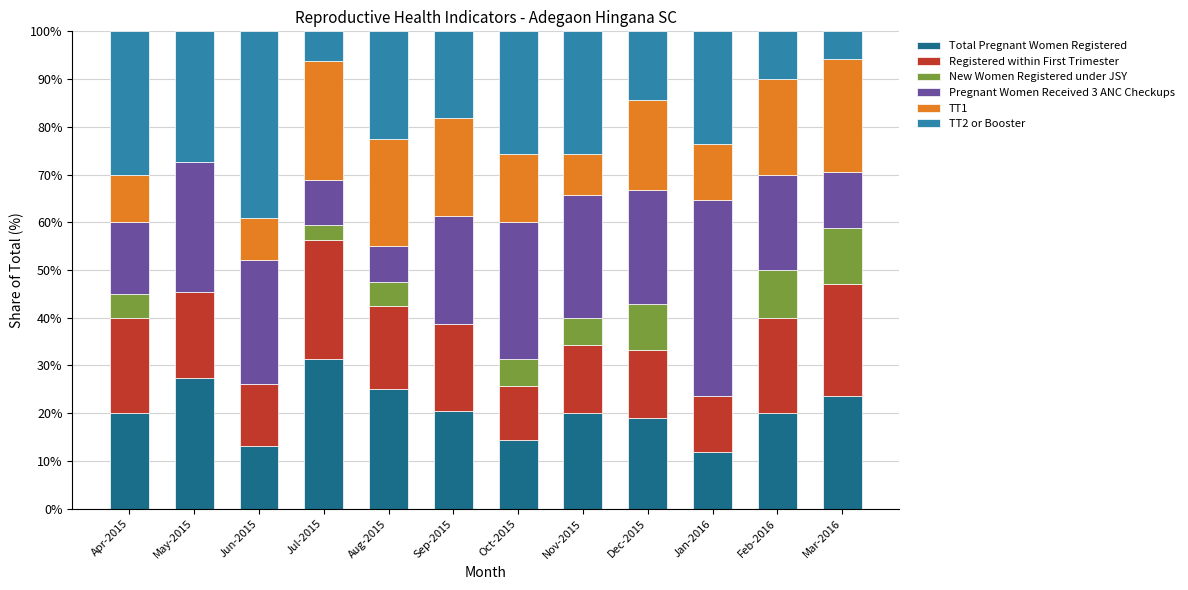

At which label does Total Pregnant Women Registered reach its peak?

Jul-2015